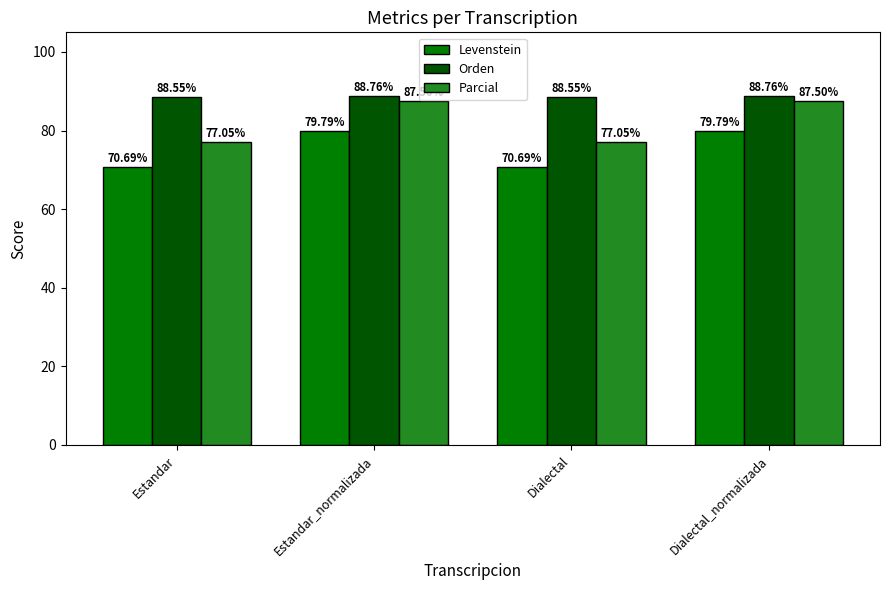

The value of Levenstein at Dialectal is 70.7. True or false?

True